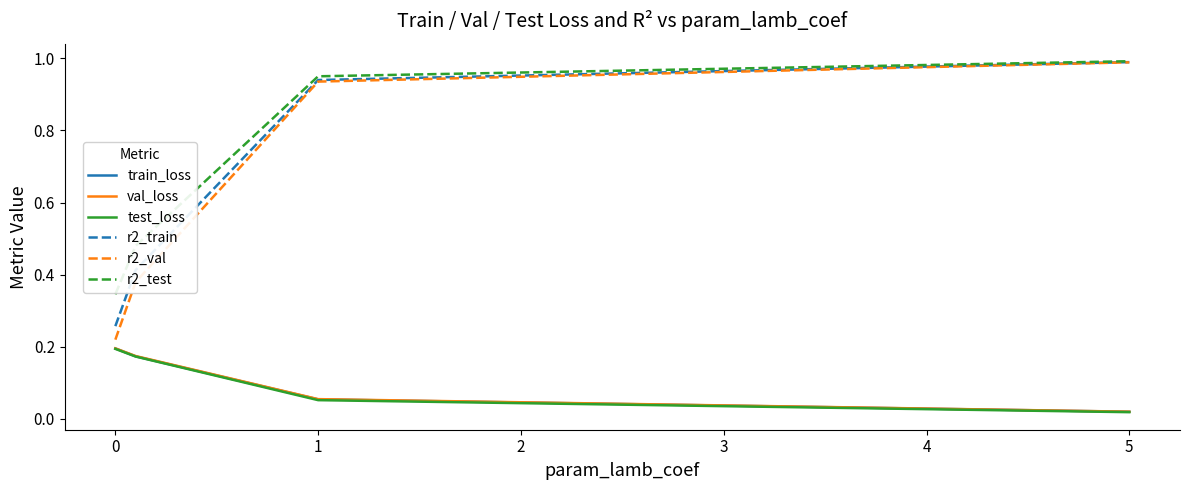

True or false: r2_test and test_loss cross at least once.

False